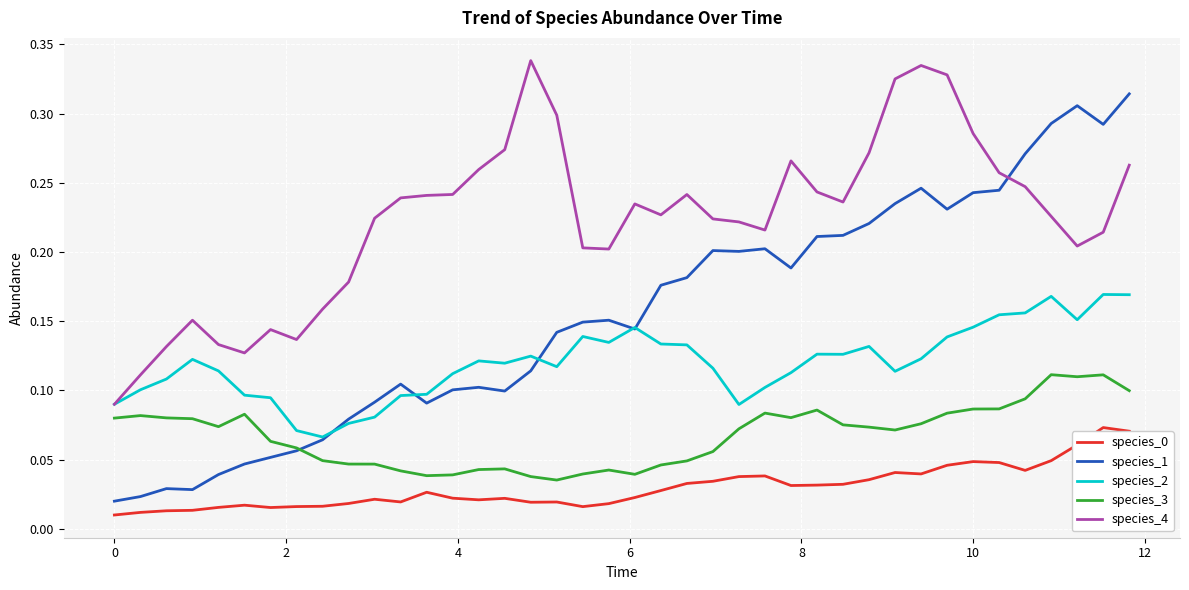

Which series has the largest range (max minus min)?

species_1